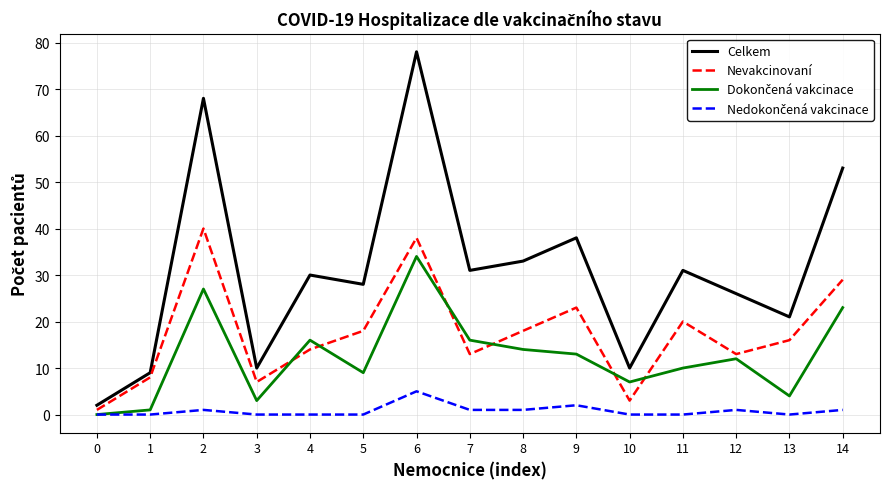

Is this an area chart (filled region under the line)?

No